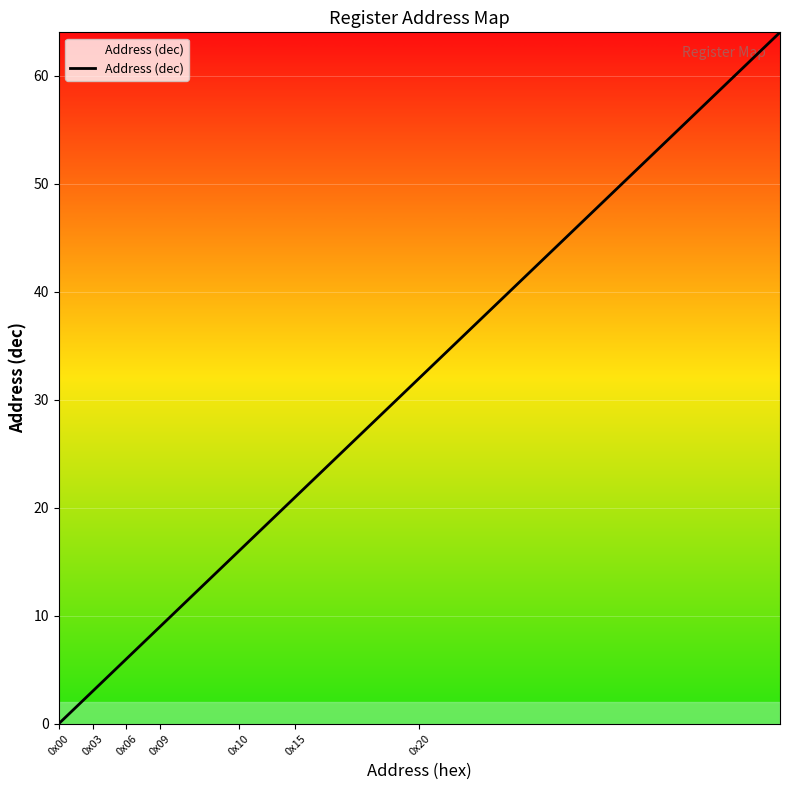

What is the greatest value displayed?

64